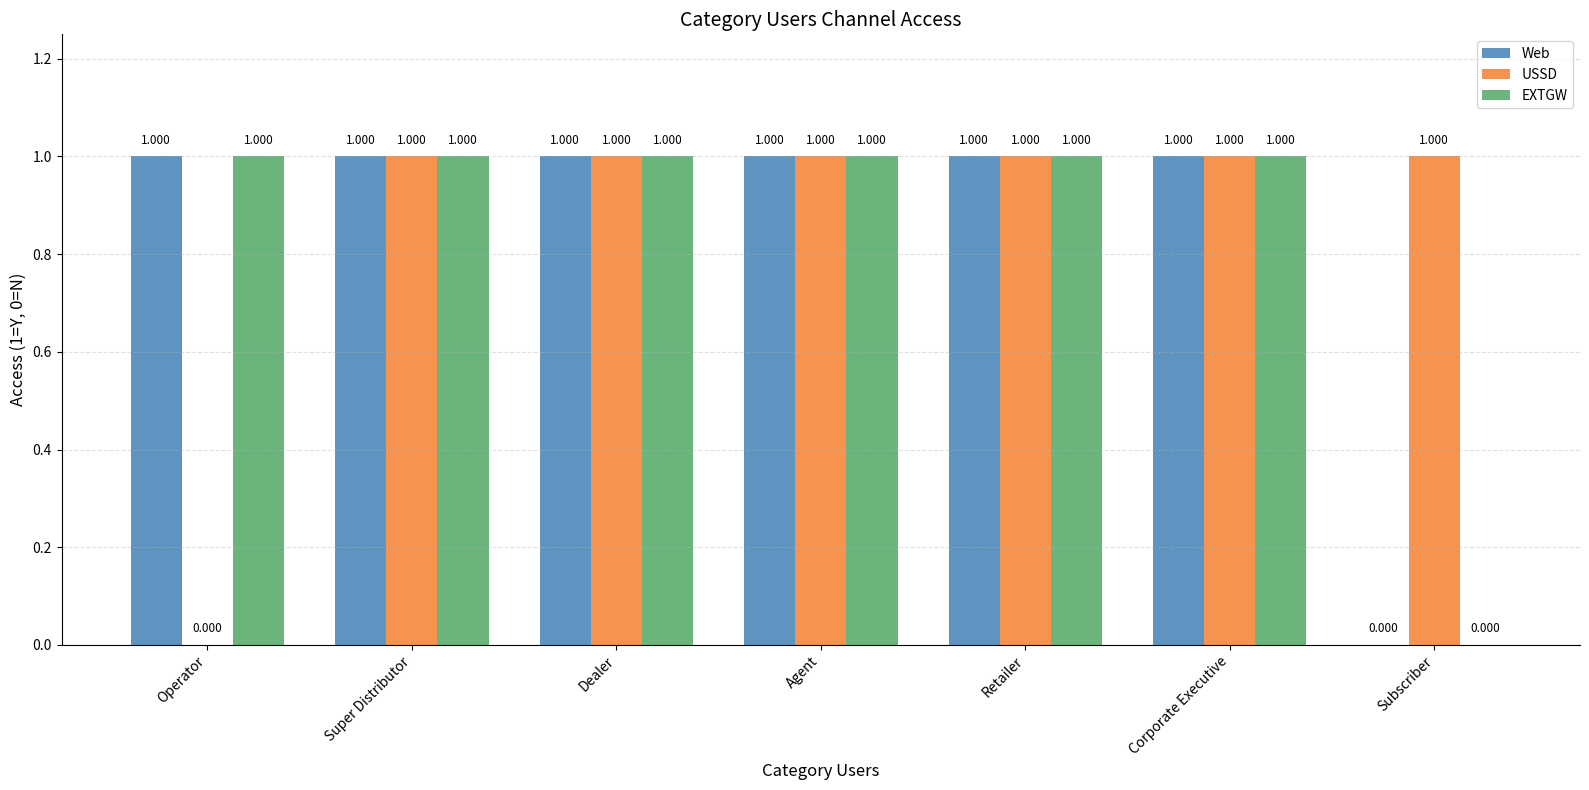

Between Operator and Retailer, which series saw the biggest shift?

USSD